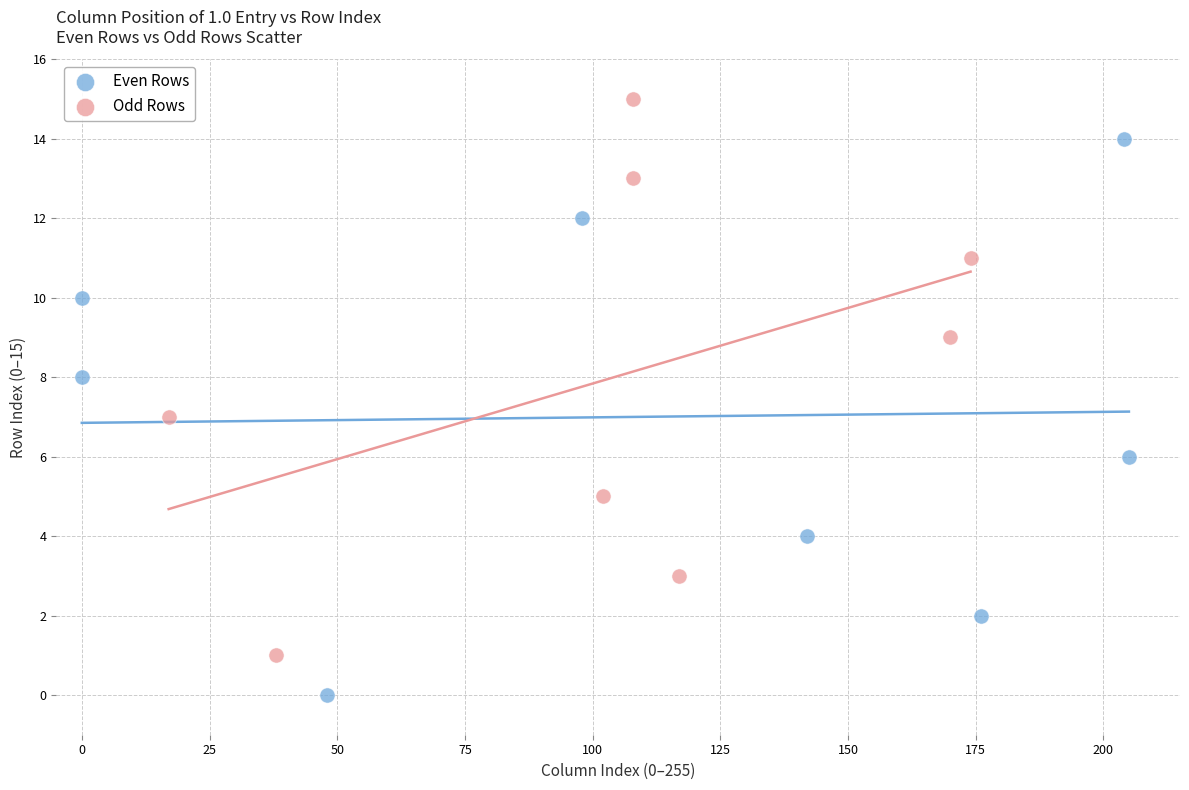

Which series reaches the minimum Y coordinate?

Even Rows